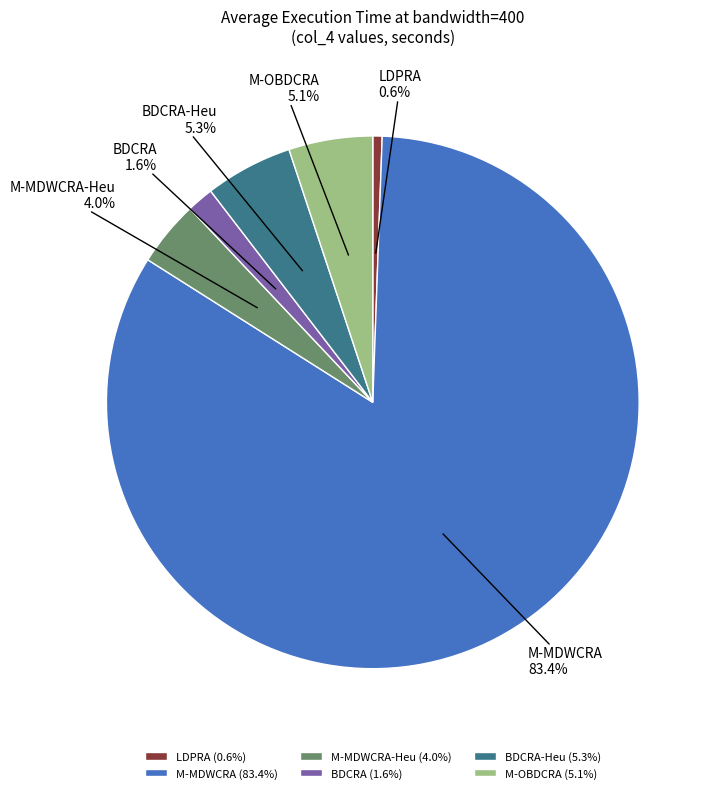

The M-MDWCRA slice represents 83% of the pie. True or false?

True